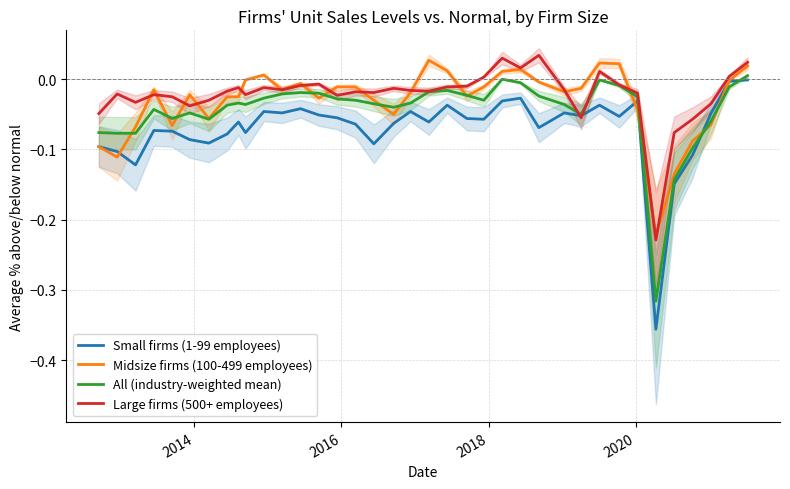

How many negative values does the Midsize firms (100-499 employees) series have?

29